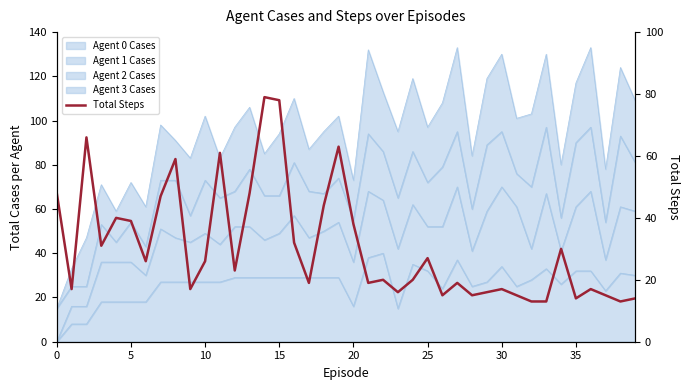

Is it true that the value at 30 is 45?

False